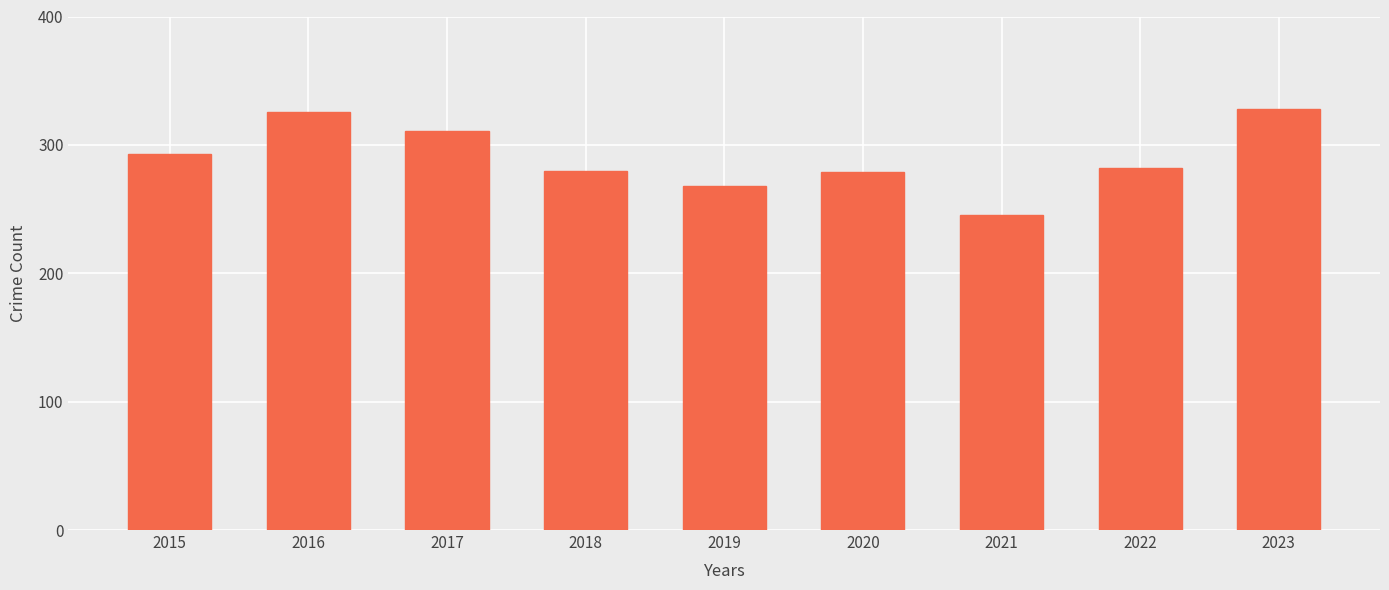

What is the value of the 8th bar from the left?

282